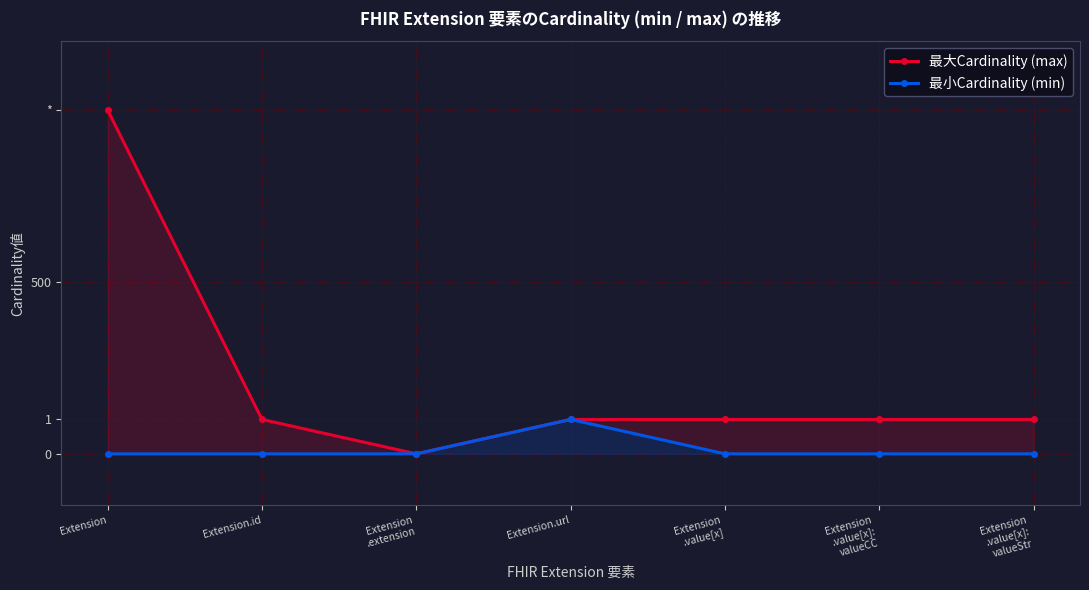

List the series in order of their peak value, highest first.

最大Cardinality (max), 最小Cardinality (min)